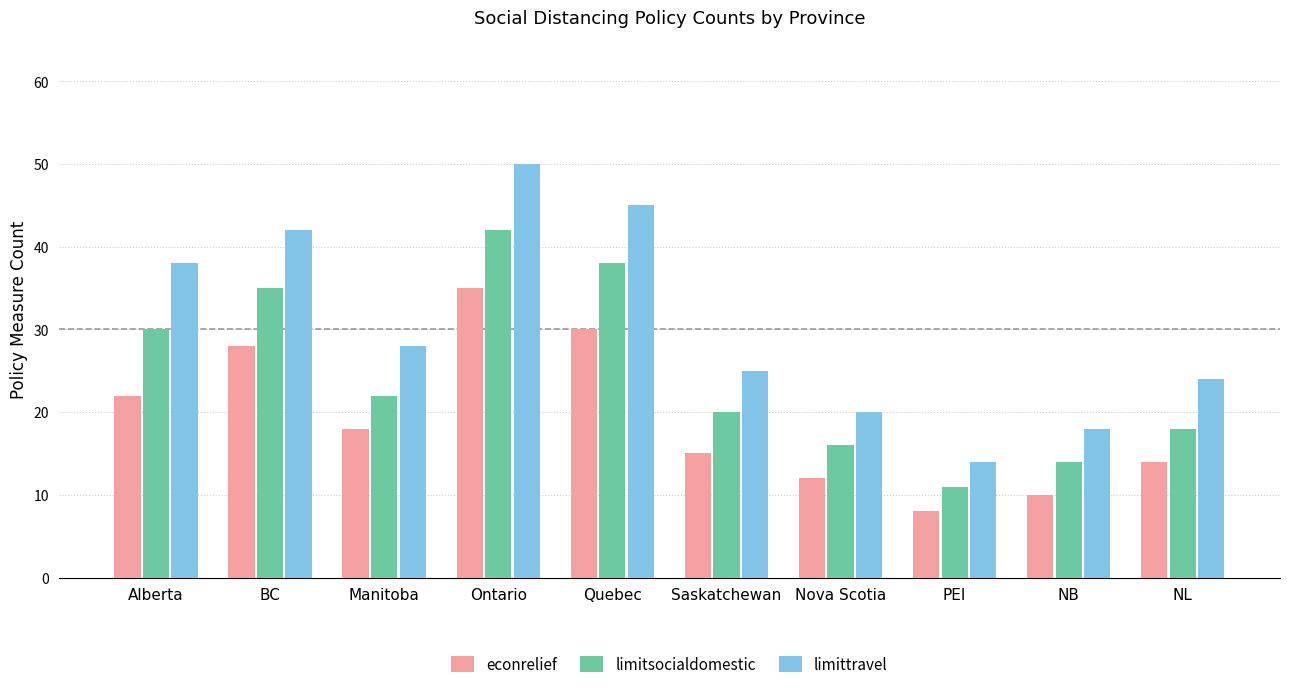

What is the total value across all series at Alberta?

90